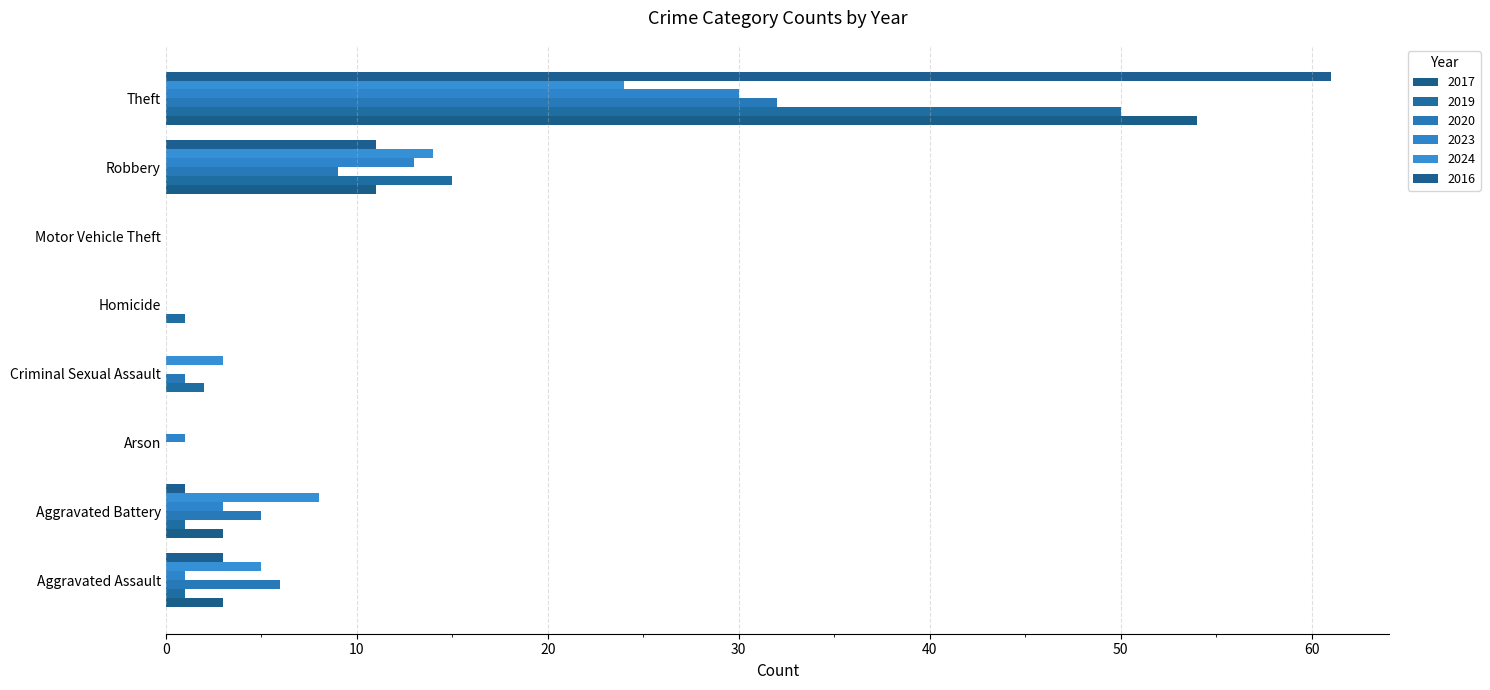

True or false: 2017 has a value of 5 at Robbery.

False